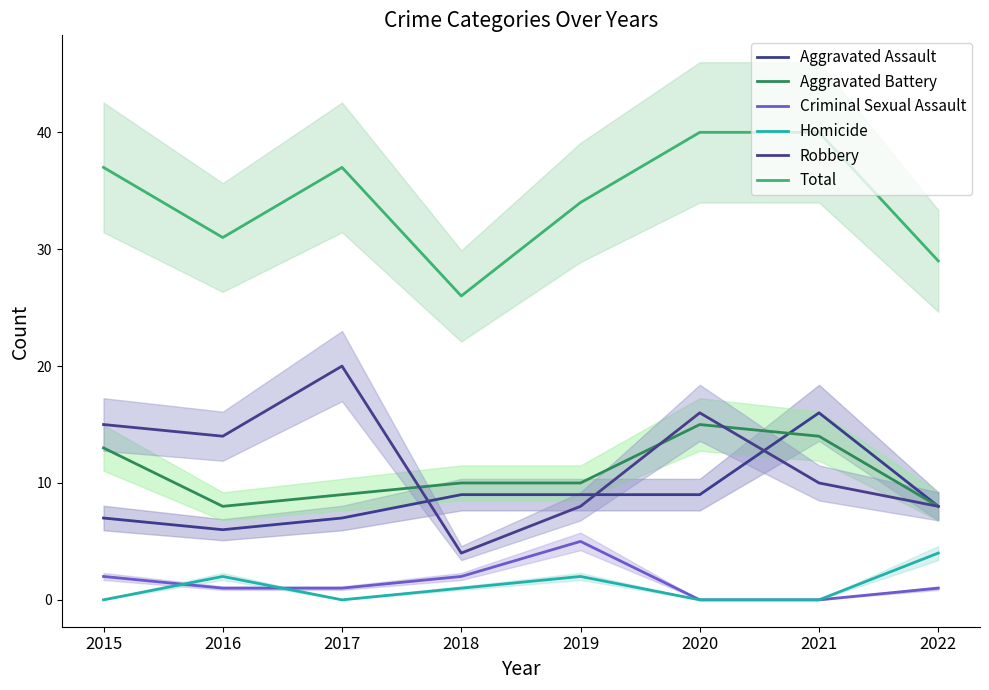

Reading left to right, extract all data points from this chart.

Aggravated Assault: 7	6	7	9	9	9	16	8
Aggravated Battery: 13	8	9	10	10	15	14	8
Criminal Sexual Assault: 2	1	1	2	5	0	0	1
Homicide: 0	2	0	1	2	0	0	4
Robbery: 15	14	20	4	8	16	10	8
Total: 37	31	37	26	34	40	40	29